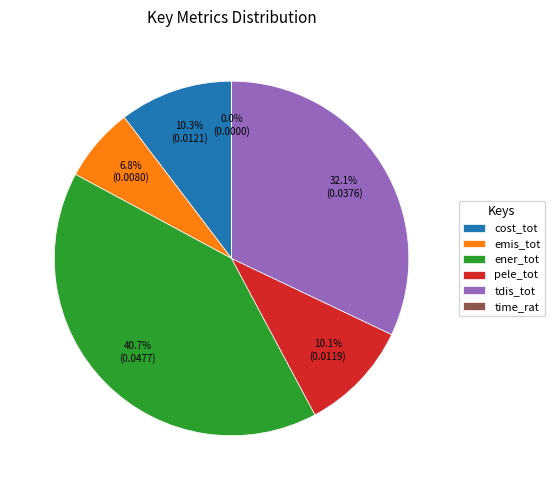

Which has a higher value, pele_tot or emis_tot?

pele_tot